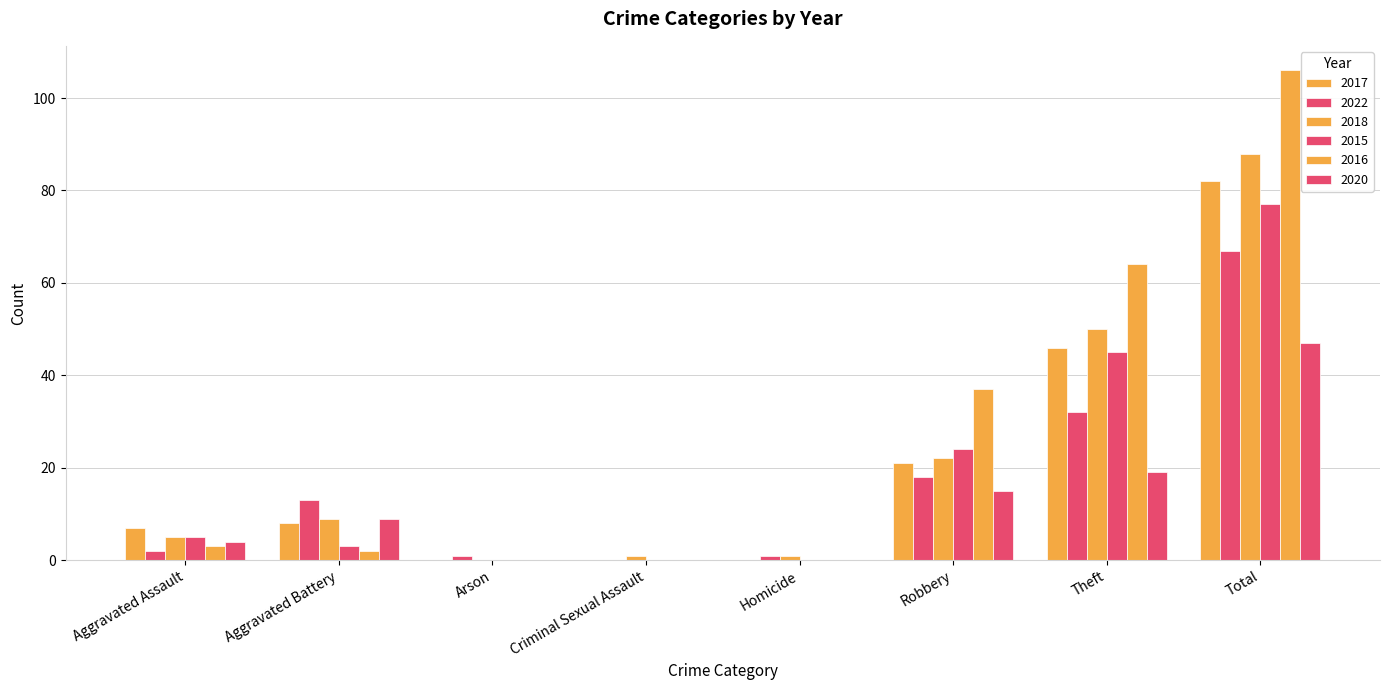

Does the chart contain stacked bars?

No